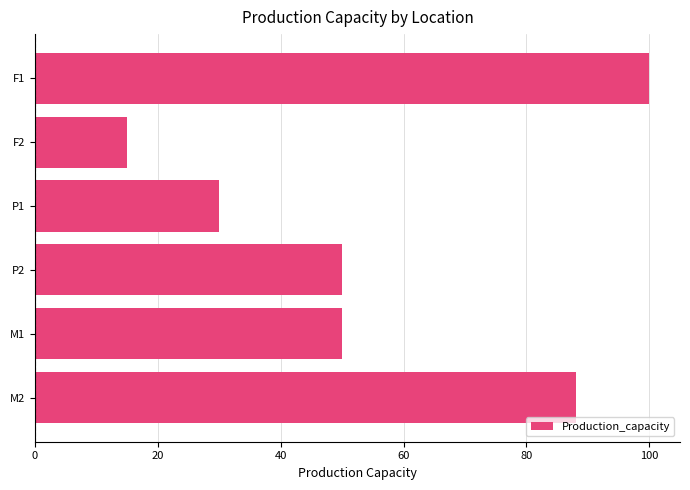

What is the average value?

56